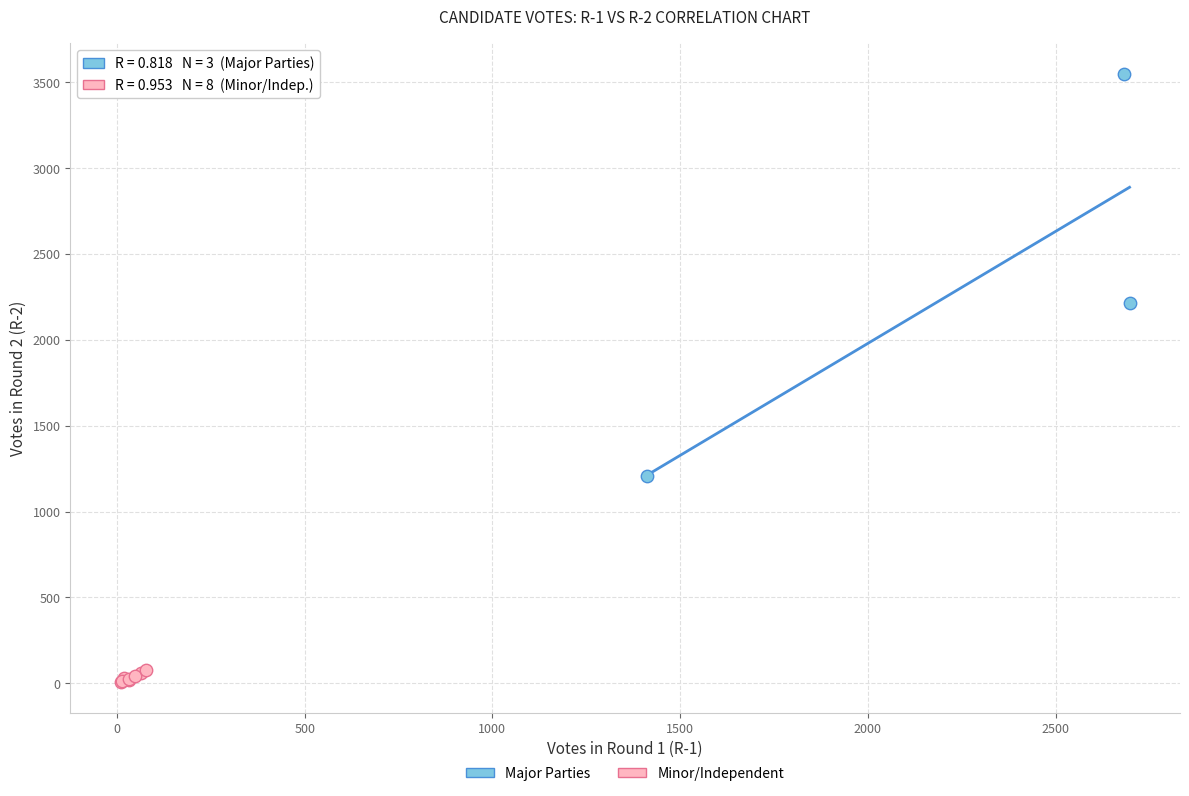

Which series has the largest Y range (max minus min)?

Major Parties